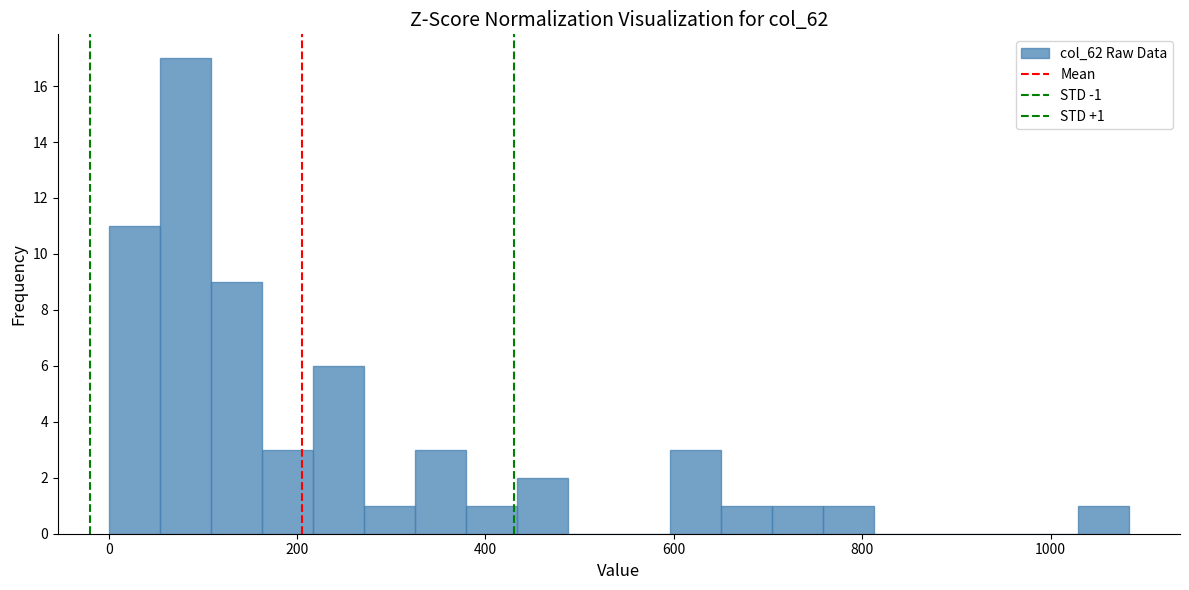

Around what value on the x-axis is the tallest bar? Give the approximate position of its centre, as read against the axis.

80